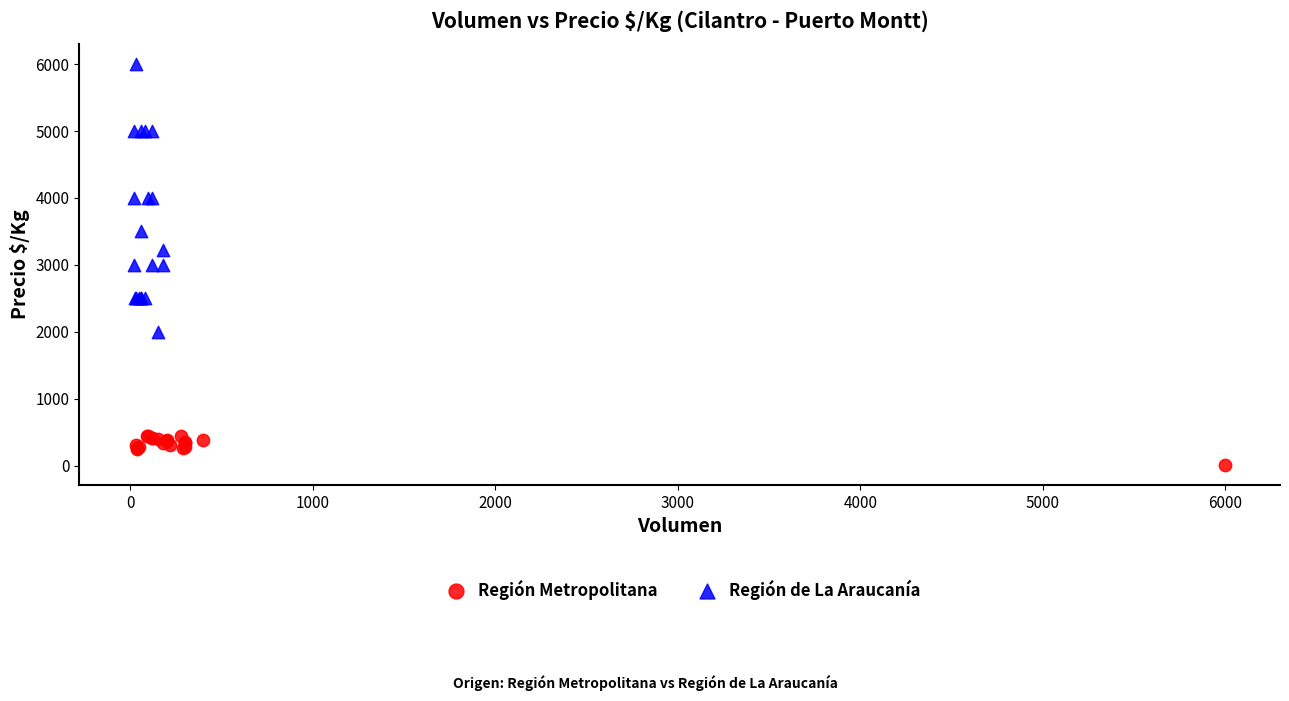

What are all the series names shown in the legend?

Región Metropolitana, Región de La Araucanía